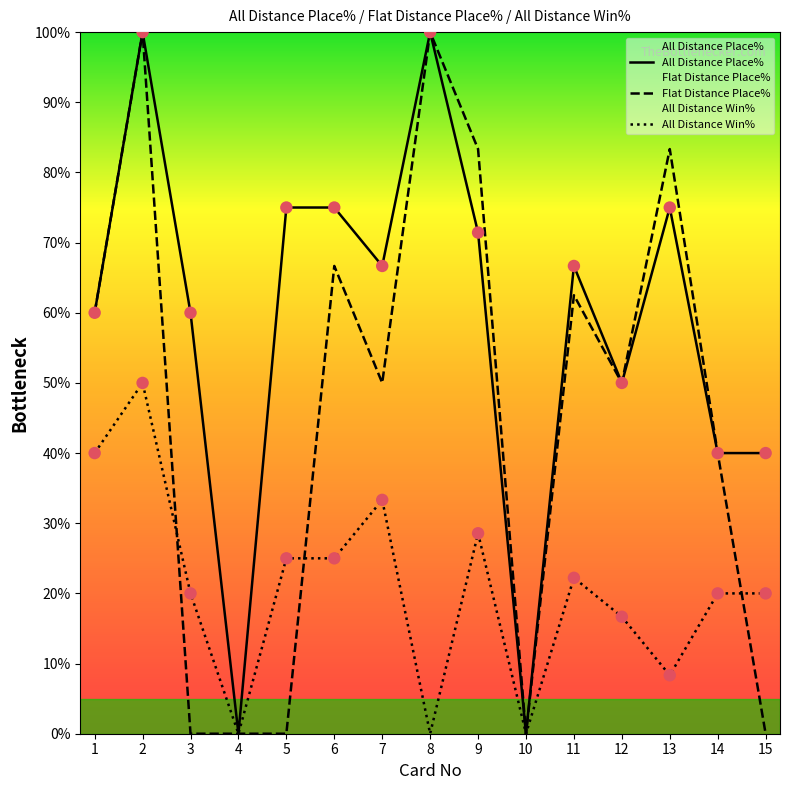

What are all the series names shown in the legend?

All Distance Place%, Flat Distance Place%, All Distance Win%